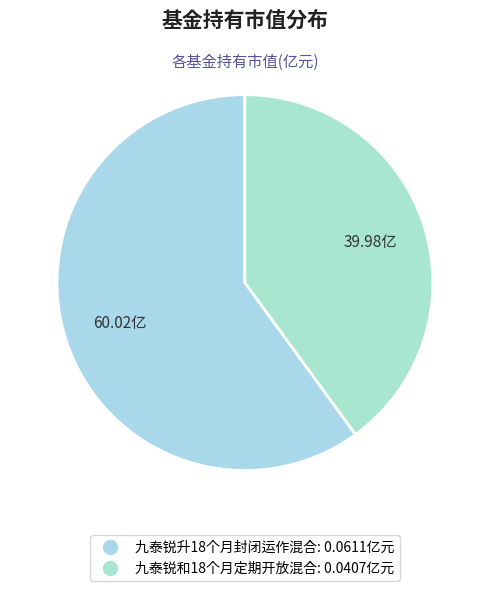

To the nearest percent, what is the difference between the largest and smallest slice percentages?

20%